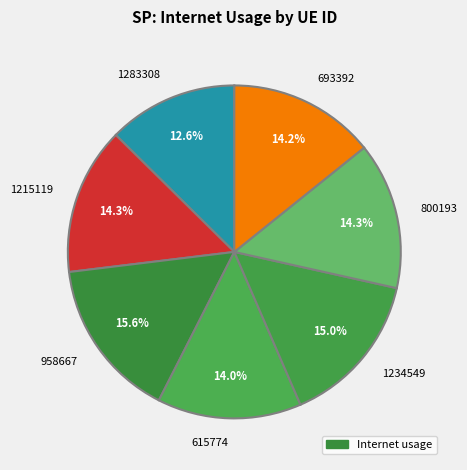

Does 1283308 represent more than half of the total?

No